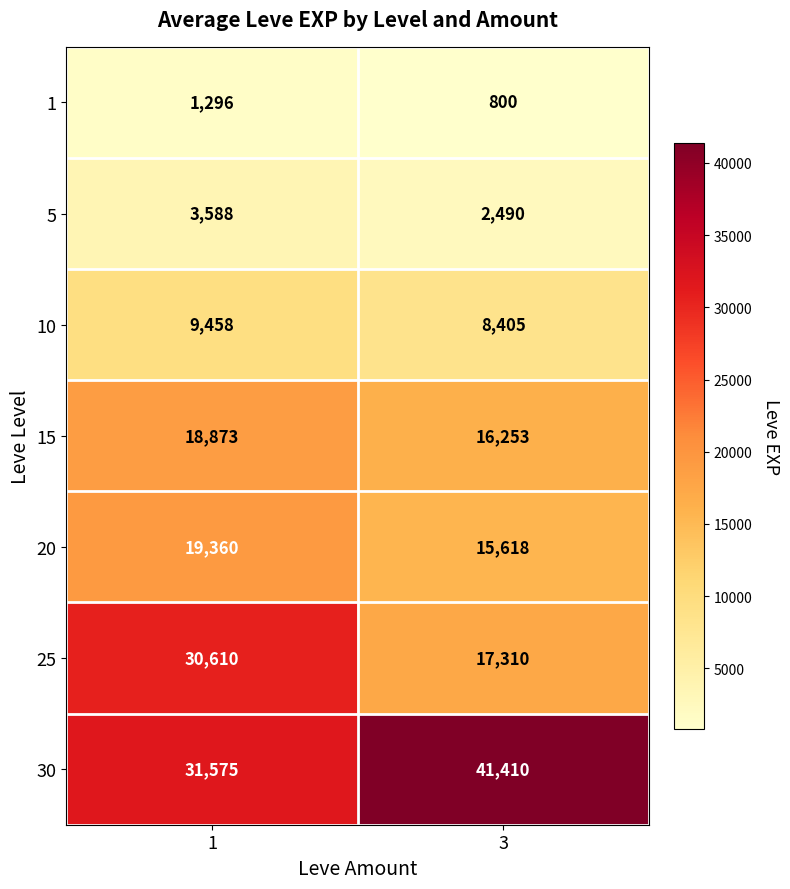

Reading left to right, transcribe all the data shown in this chart.

1: 1296	800
5: 3588	2490
10: 9458	8405
15: 18873	16253
20: 19360	15618
25: 30610	17310
30: 31575	41410